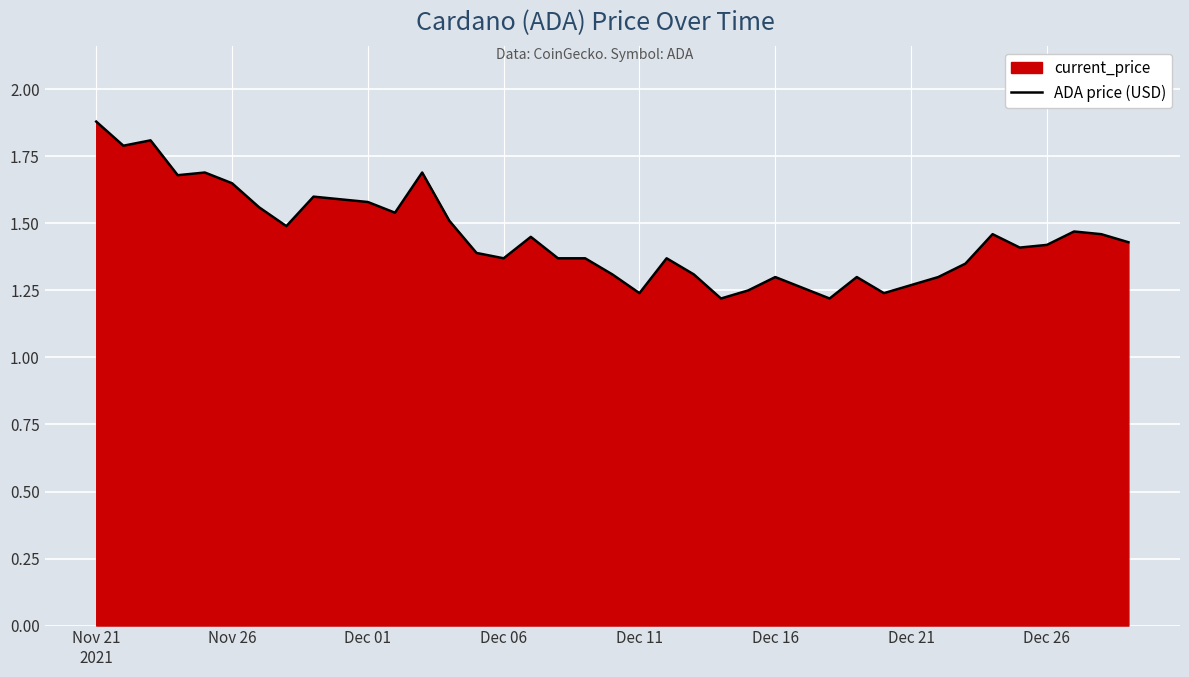

Is it true that the value at Dec 01 is 1.1?

False